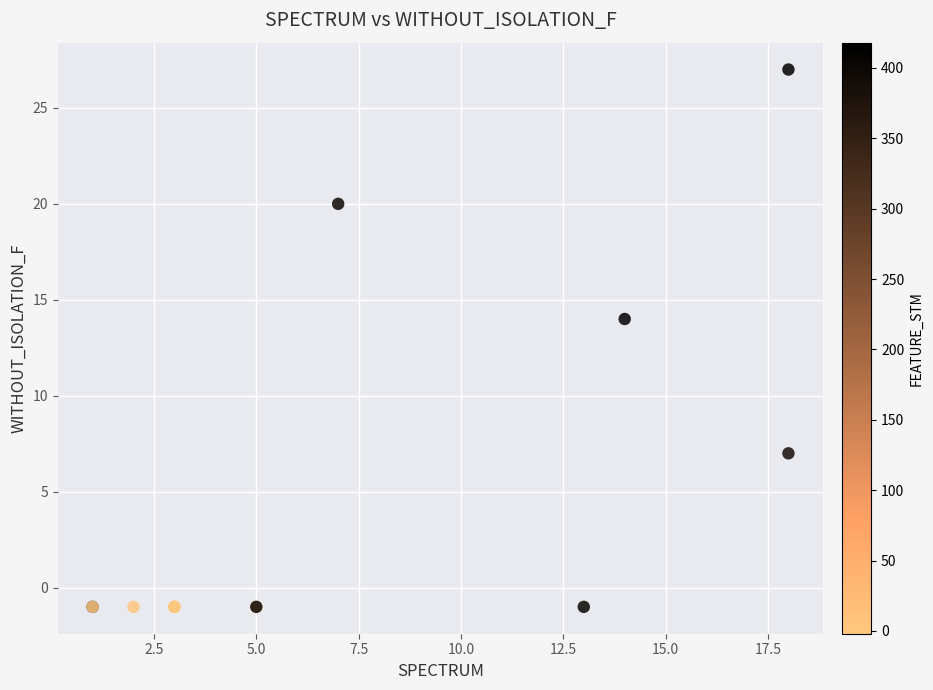

What Y value in the scatter plot is closest to 13?

14